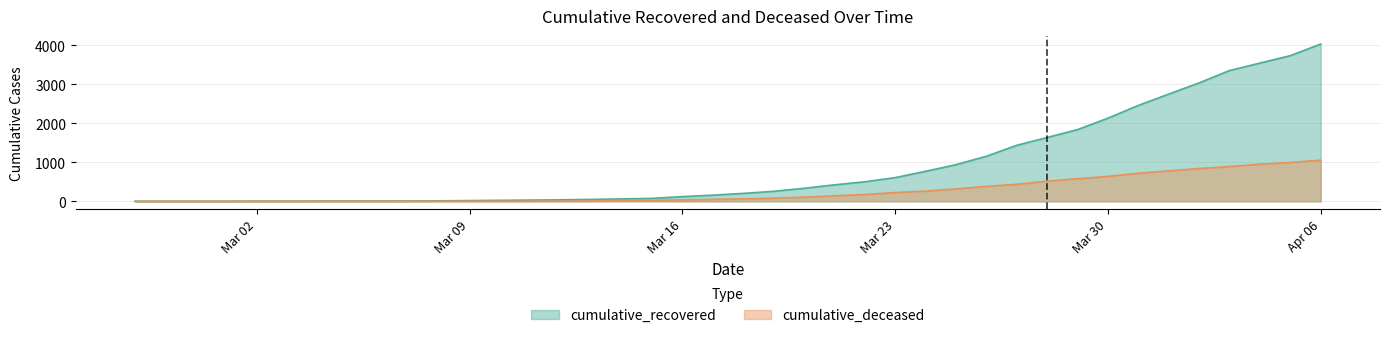

What is the label of the 30th point from the left?

2020-03-27